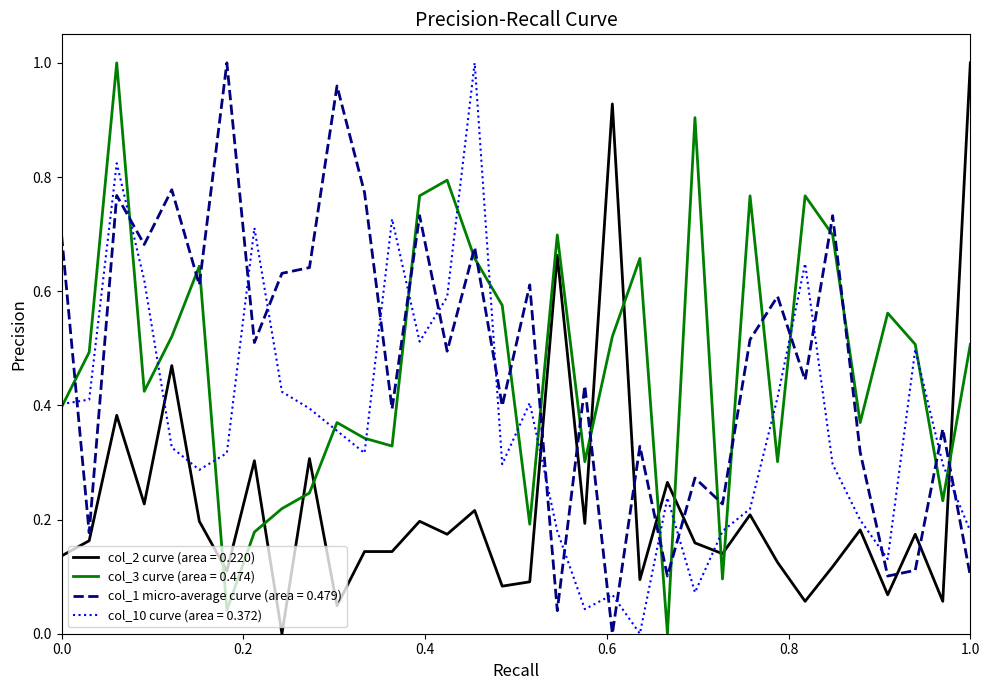

True or false: col_1 micro-average curve (area = 0.479) and col_3 curve (area = 0.474) cross at least once.

True